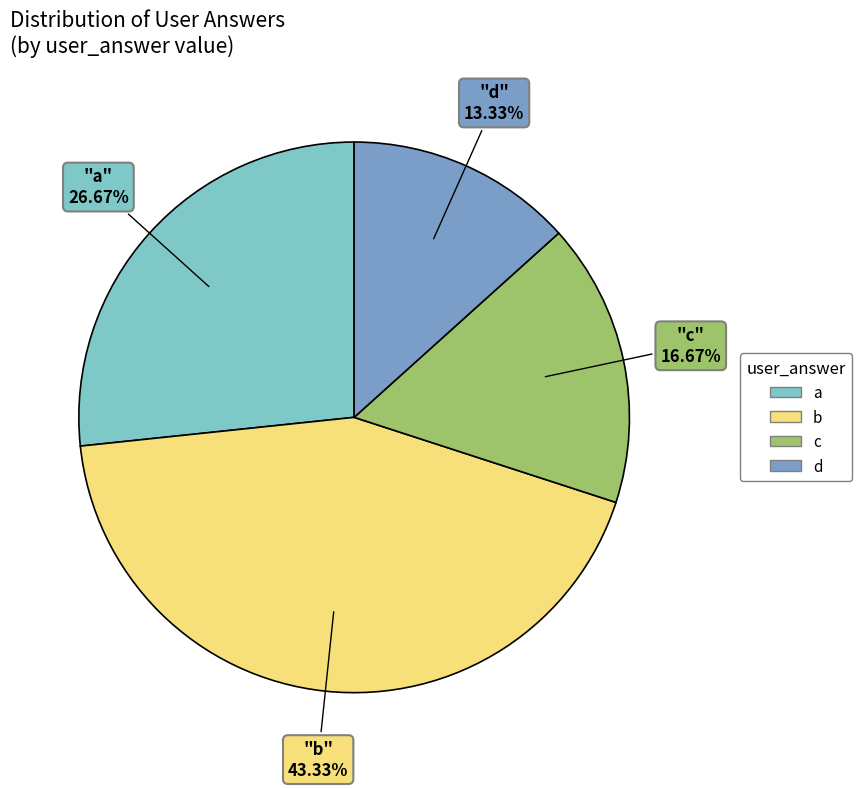

How many segments does this pie chart have?

4